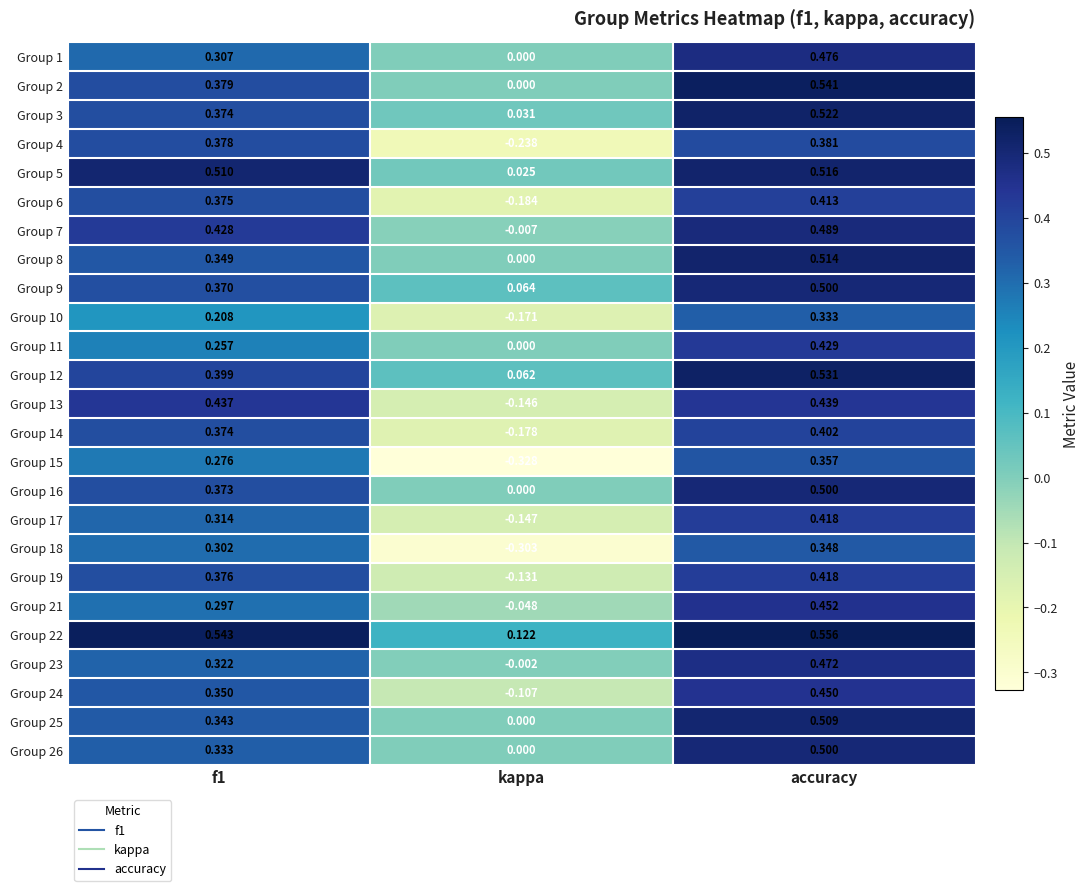

Count the number of data series in this chart.

25